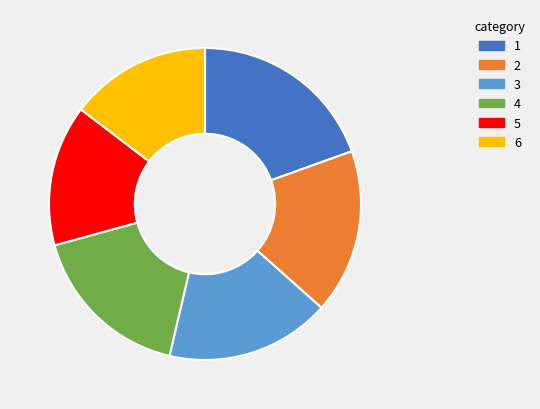

Does any single category account for the majority?

No